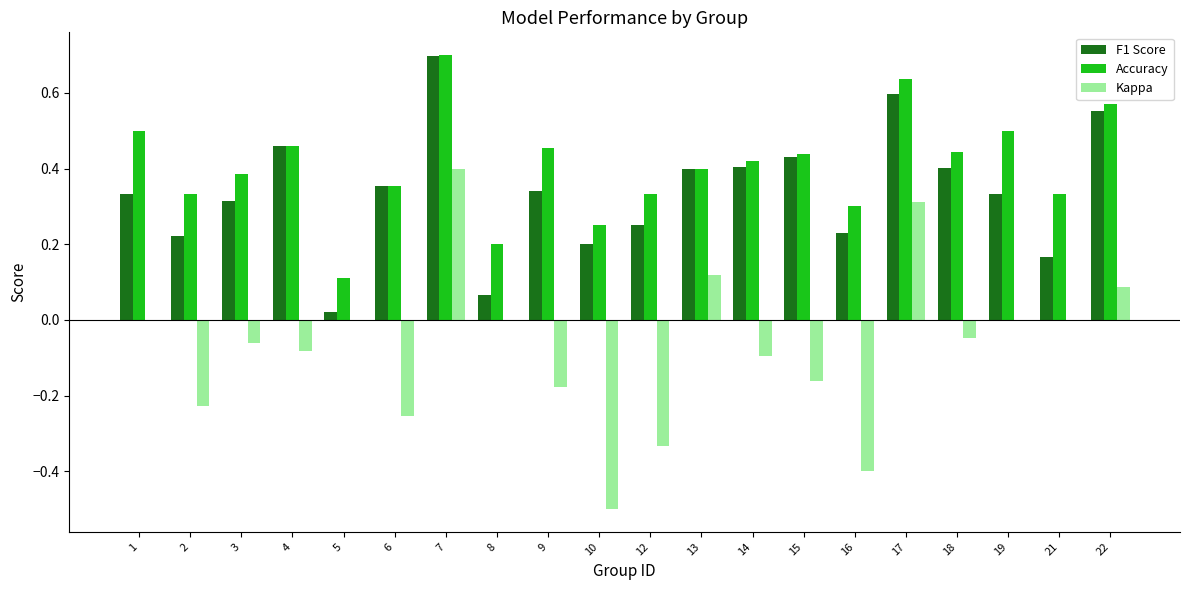

At which category is the sum across all series the highest?

7